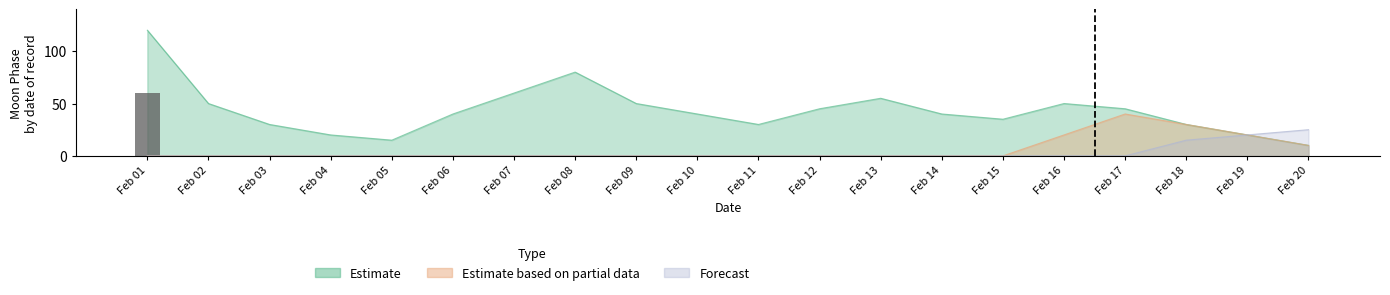

The value at Feb 05 is 0. True or false?

True